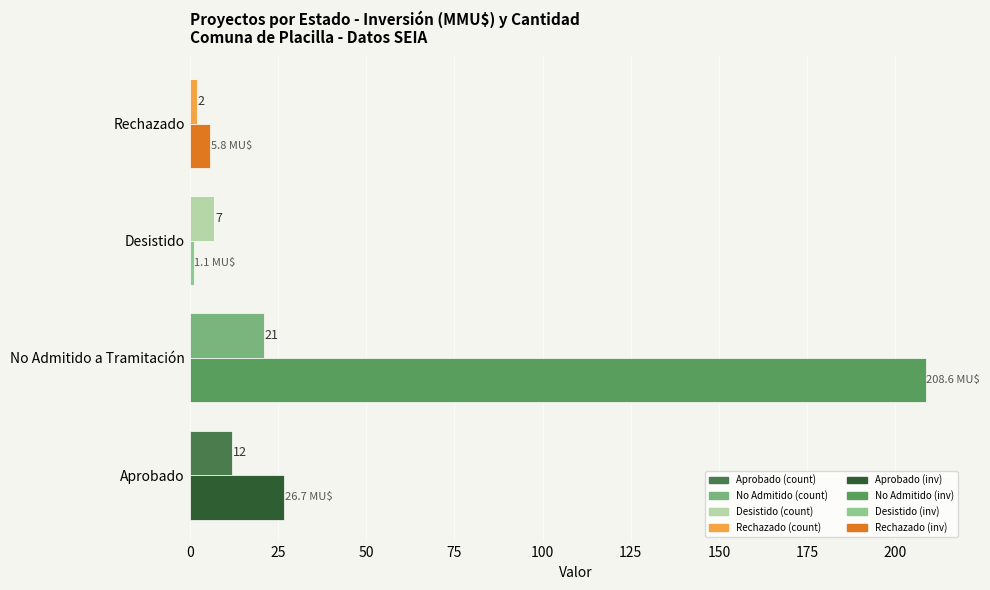

Which label corresponds to the smallest value in the chart?

Desistido